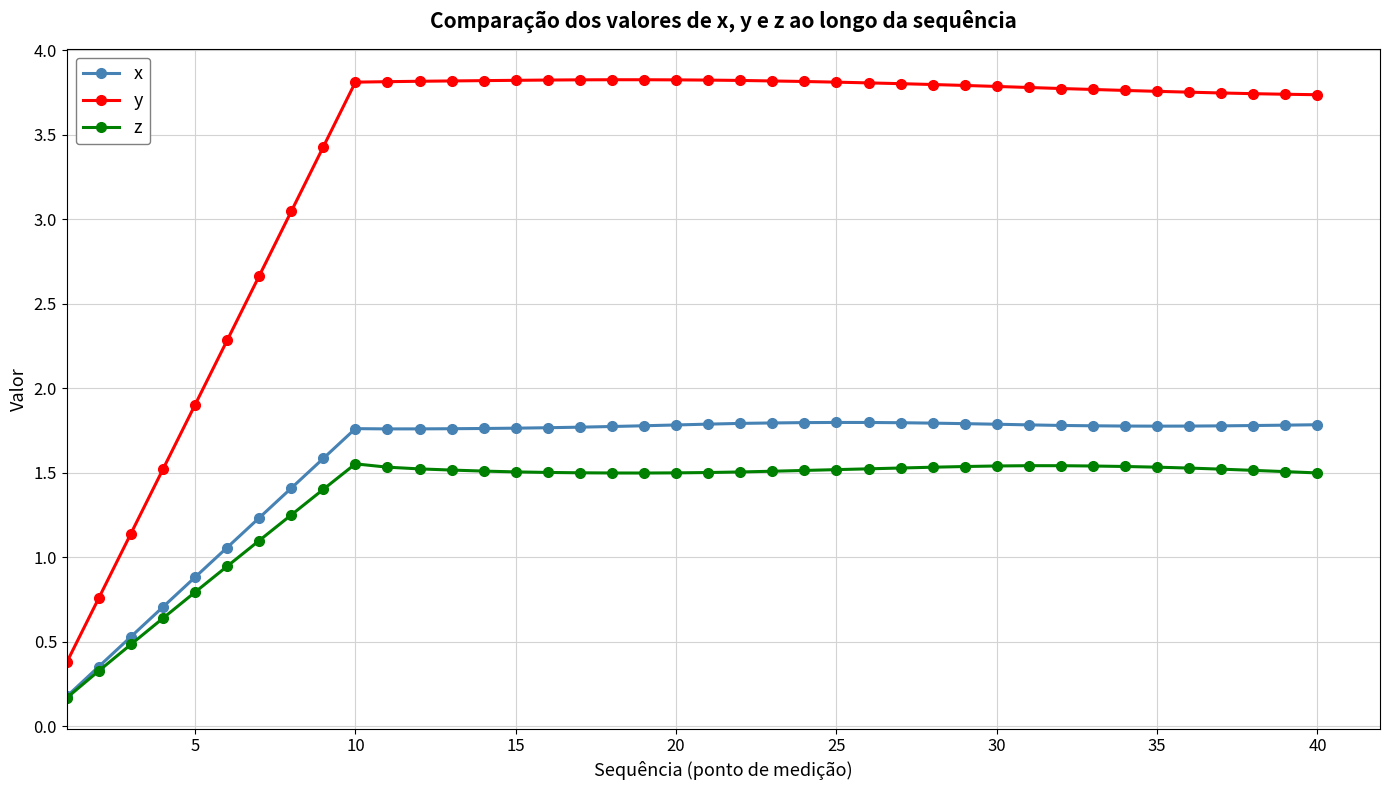

True or false: z and y cross at least once.

False